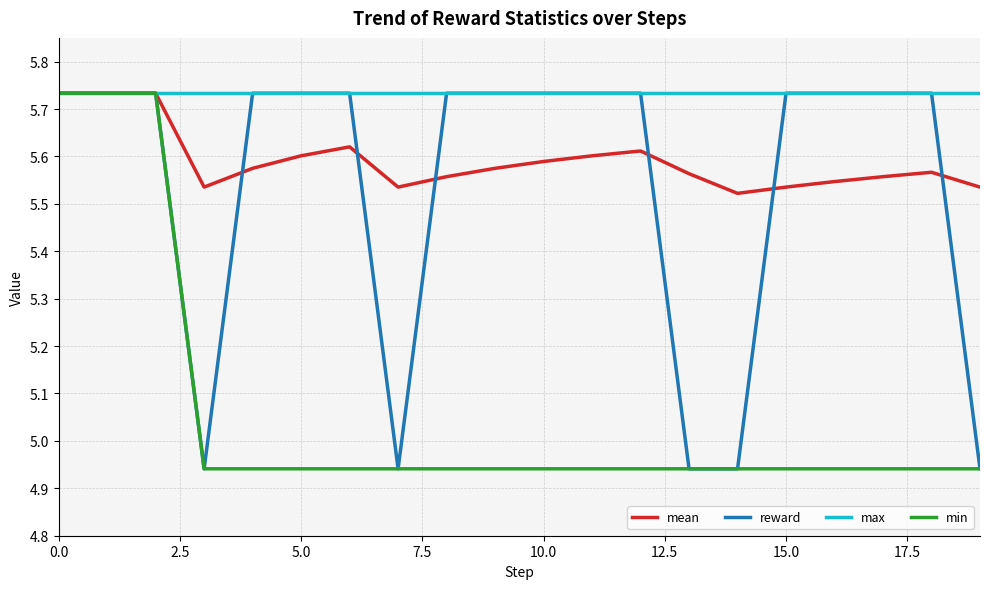

What are all the series names shown in the legend?

mean, reward, max, min